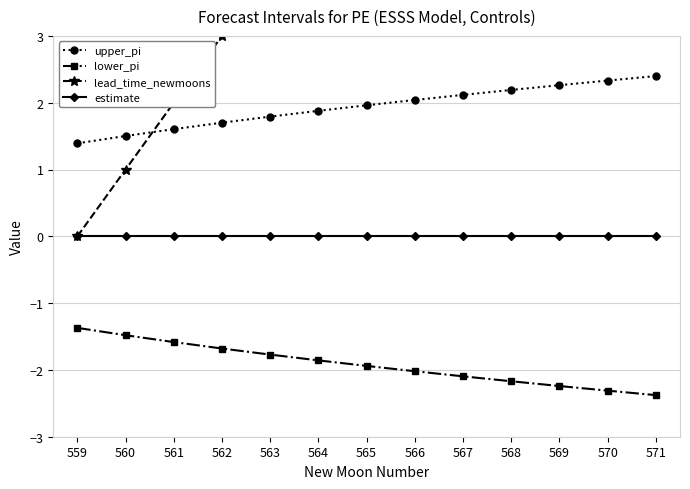

True or false: lower_pi and upper_pi intersect in this chart.

False